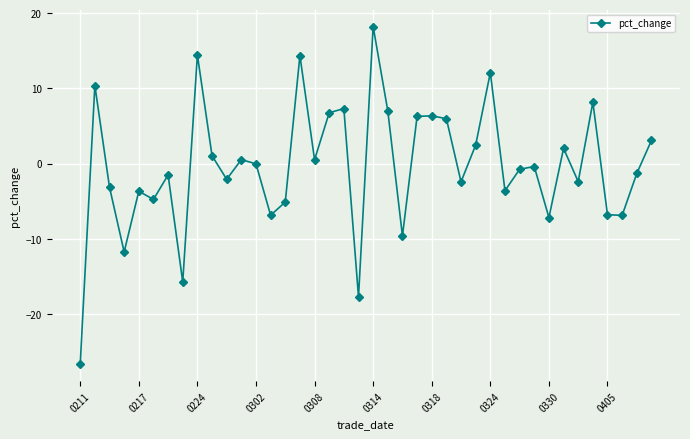

What is the value of the 6th point from the left?

-4.8